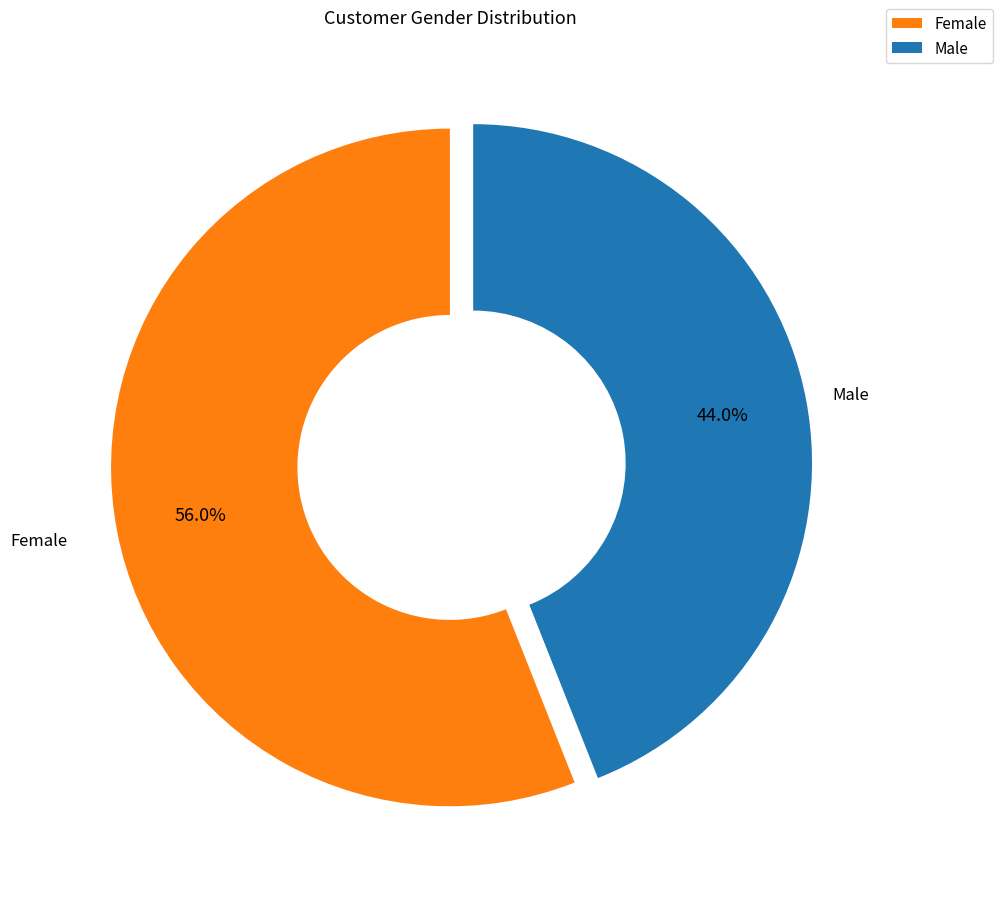

How many segments does this pie chart have?

2